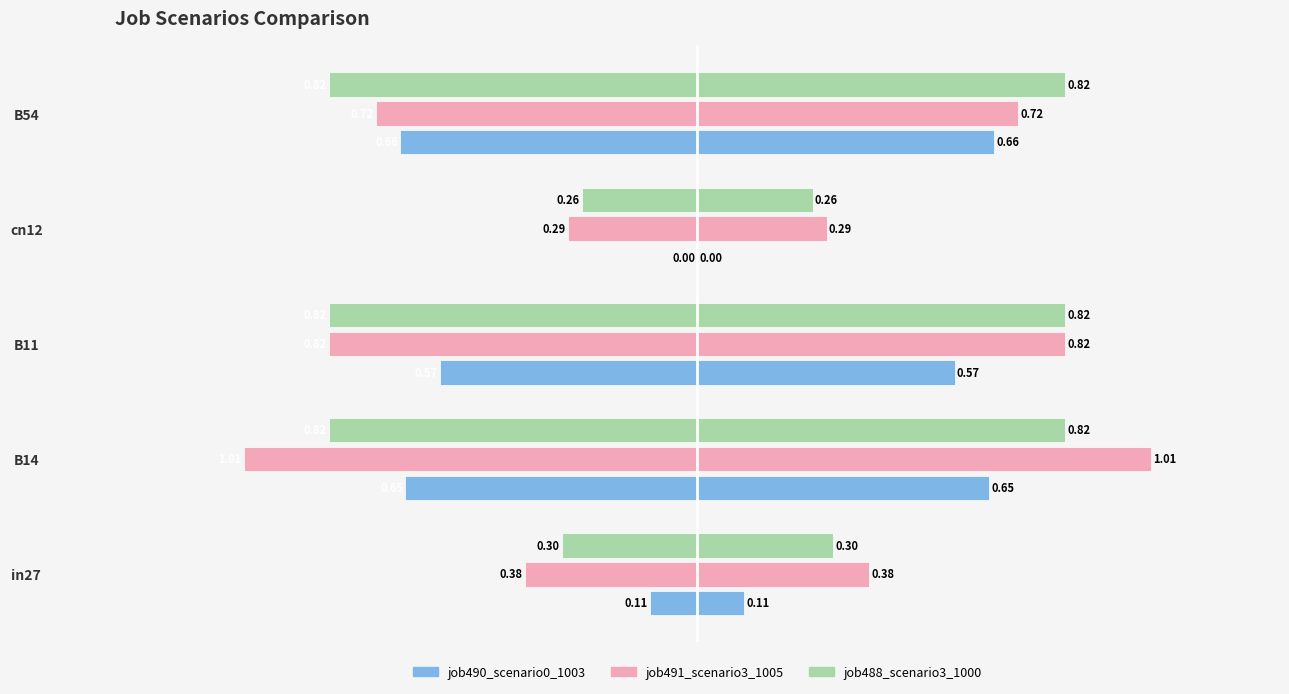

The value of job488_scenario3_1000 at B54 is -0.5. True or false?

False